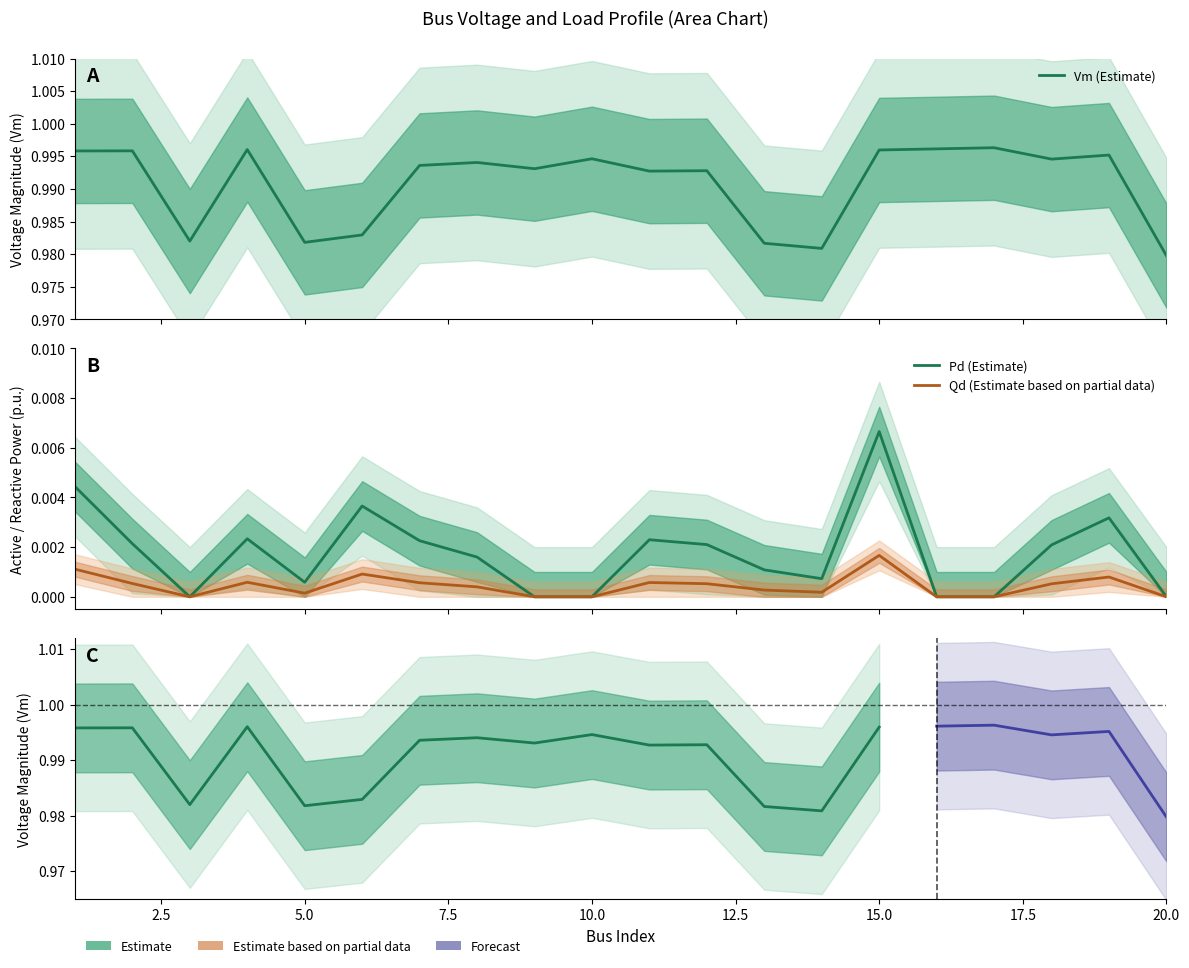

How many interior local peaks does the Qd series have?

5